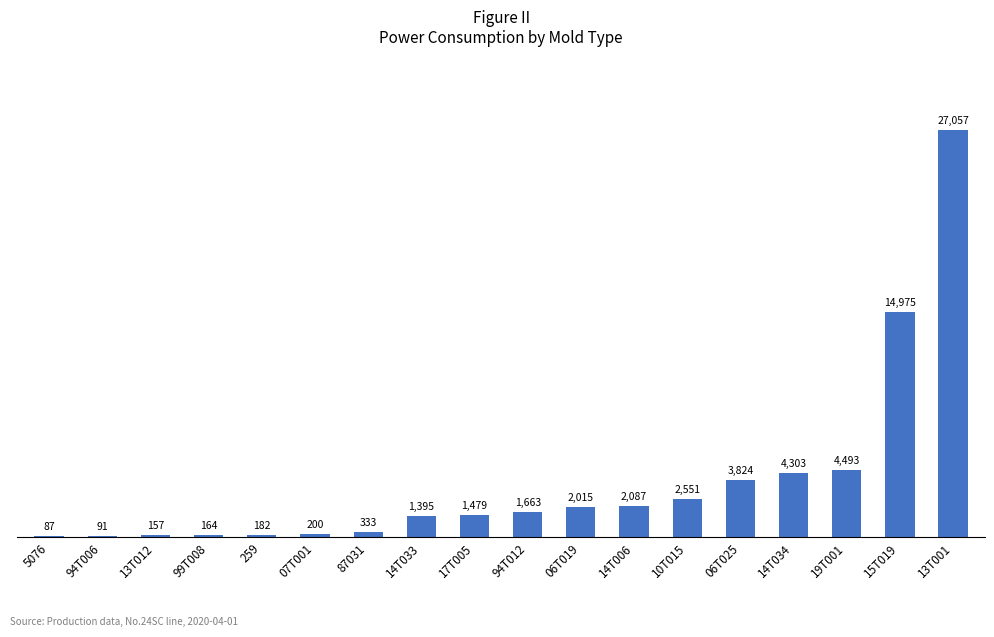

What is the maximum value shown in the chart?

27057